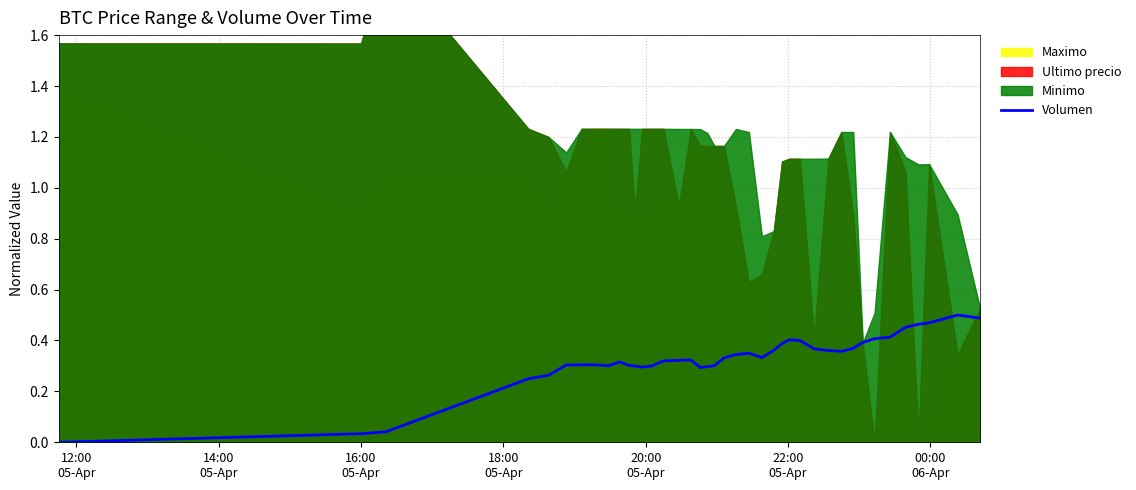

At which category does the chart reach its minimum across all series?

12:00
05-Apr